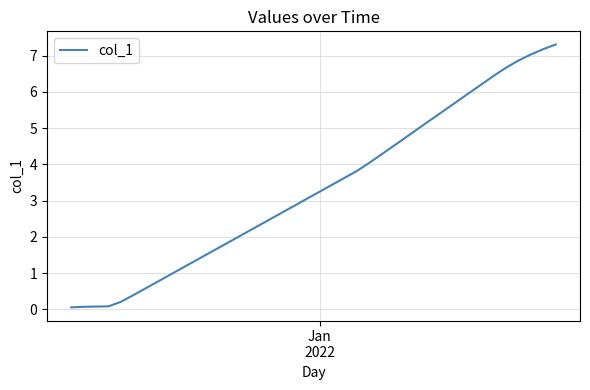

What is the maximum value shown in the chart?

7.3